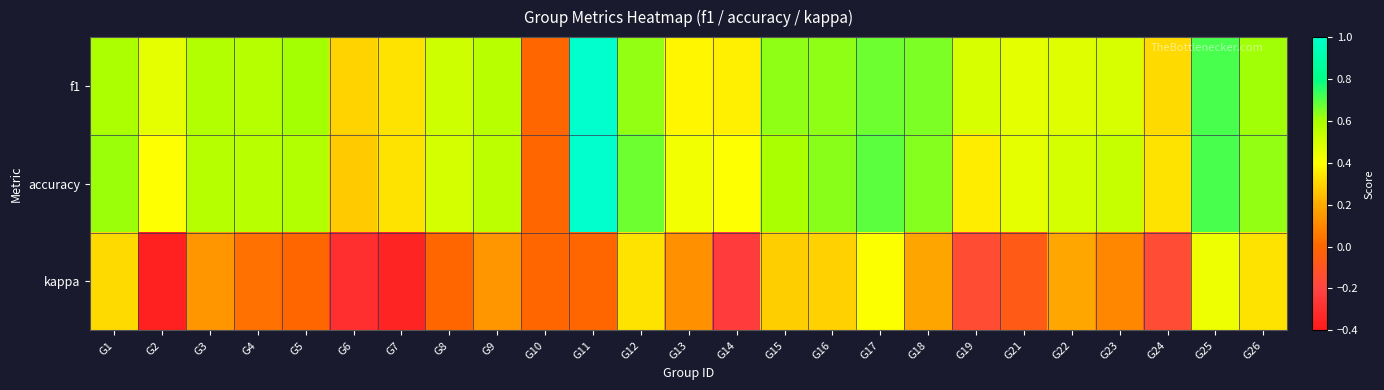

At which category is the sum across all series the highest?

G11